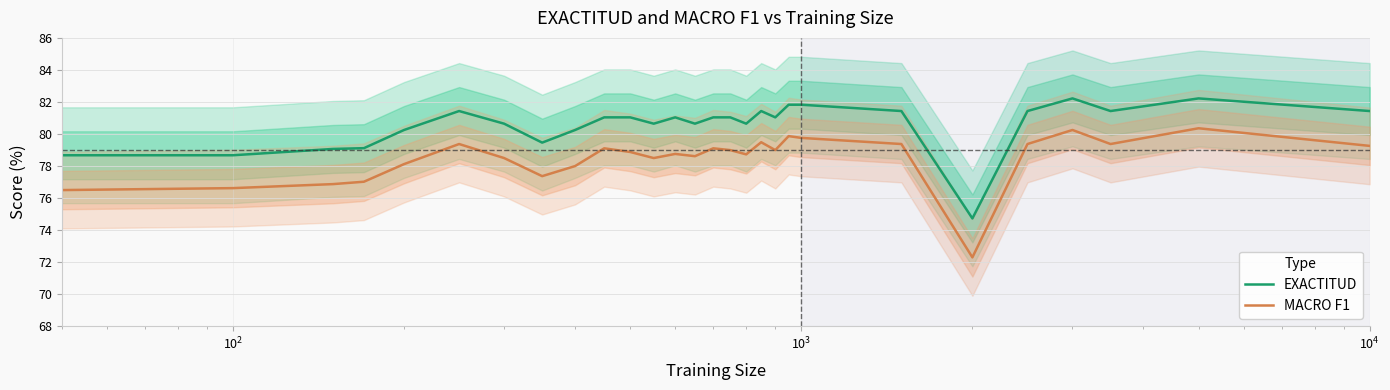

True or false: EXACTITUD and MACRO F1 intersect in this chart.

False